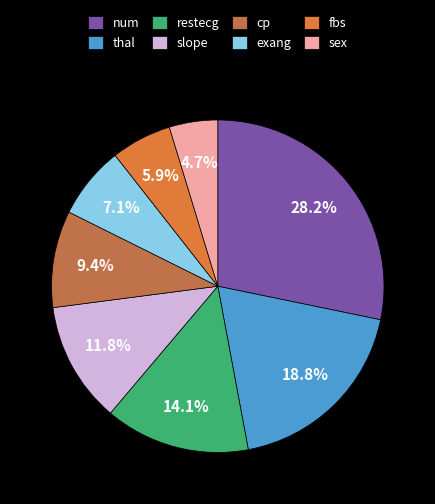

Rank the categories by value from highest to lowest.

num, thal, restecg, slope, cp, exang, fbs, sex